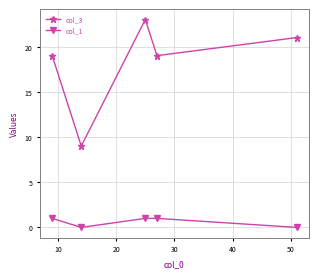

Which series has the largest total across all categories?

col_3